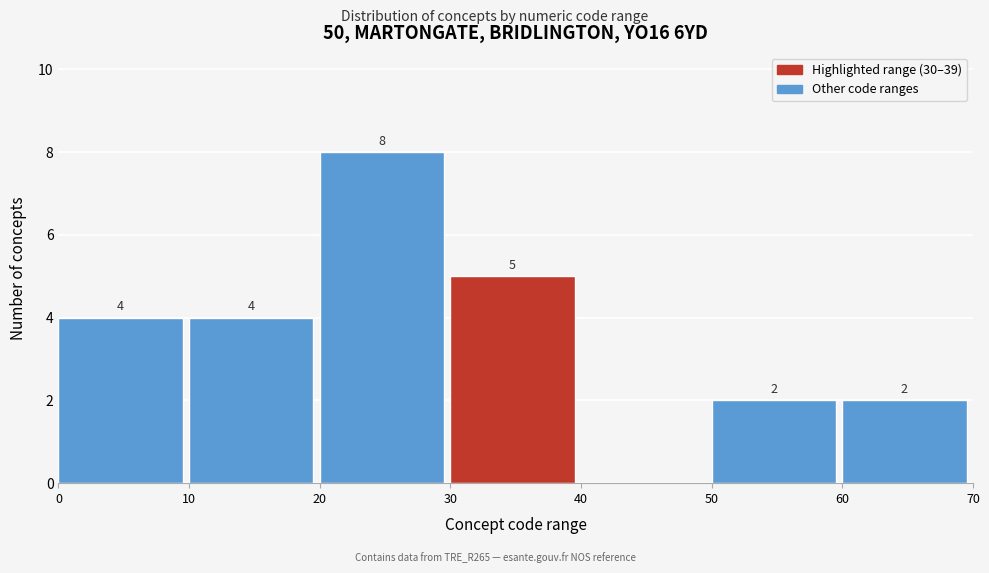

Which range on the x-axis has the tallest bar?

20 to 30